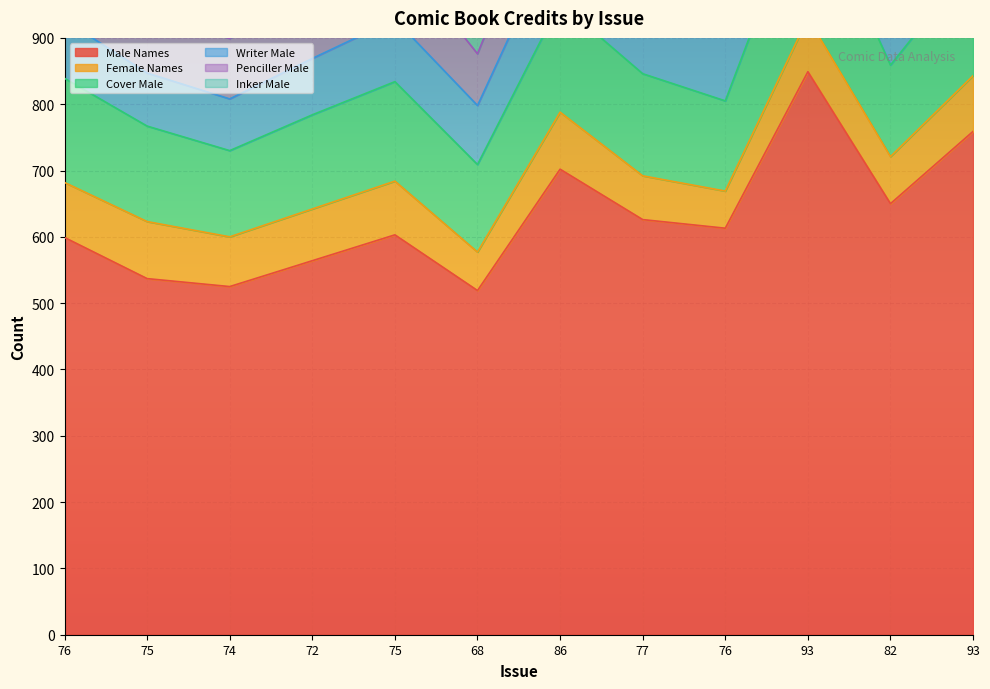

At which category does Cover Male reach its first local peak?

75